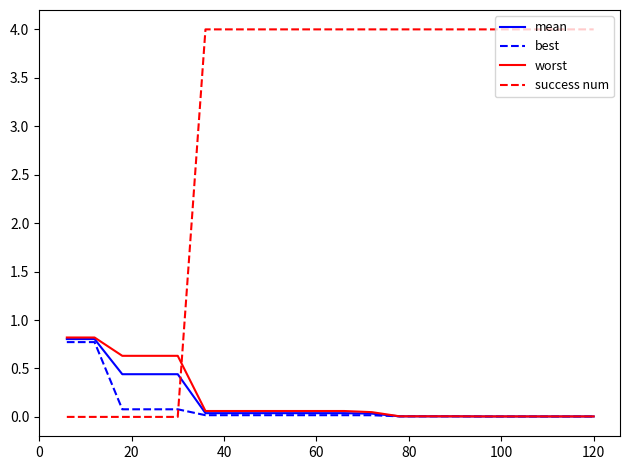

Which series has the largest total across all categories?

success num